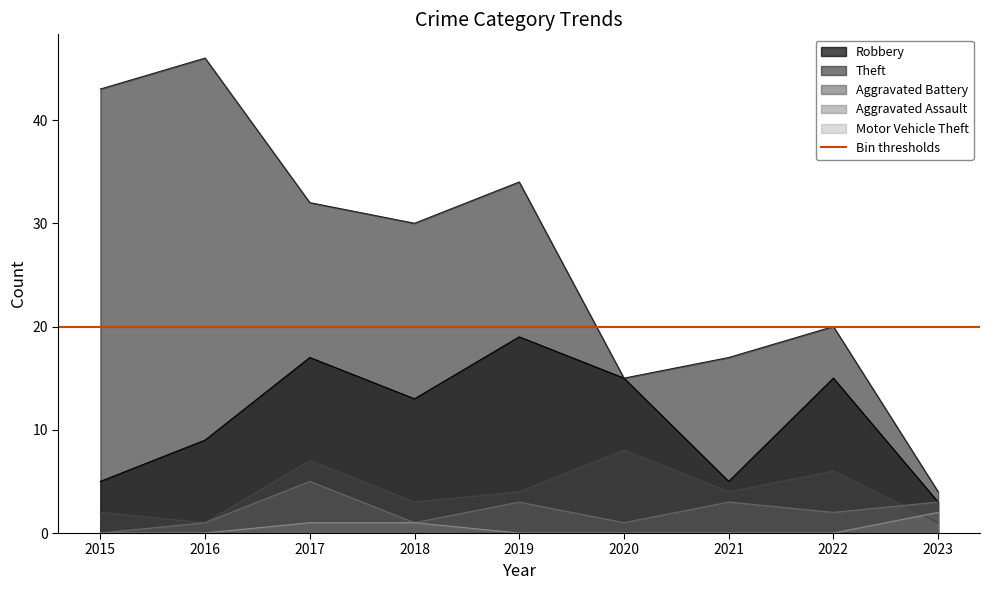

Reading left to right, transcribe all the data shown in this chart.

Robbery: 2015=5	2016=9	2017=17	2018=13	2019=19	2020=15	2021=5	2022=15	2023=3
Theft: 2015=43	2016=46	2017=32	2018=30	2019=34	2020=15	2021=17	2022=20	2023=4
Aggravated Battery: 2015=2	2016=1	2017=7	2018=3	2019=4	2020=8	2021=4	2022=6	2023=1
Aggravated Assault: 2015=0	2016=1	2017=5	2018=1	2019=3	2020=1	2021=3	2022=2	2023=3
Motor Vehicle Theft: 2015=0	2016=0	2017=1	2018=1	2019=0	2020=0	2021=0	2022=0	2023=2